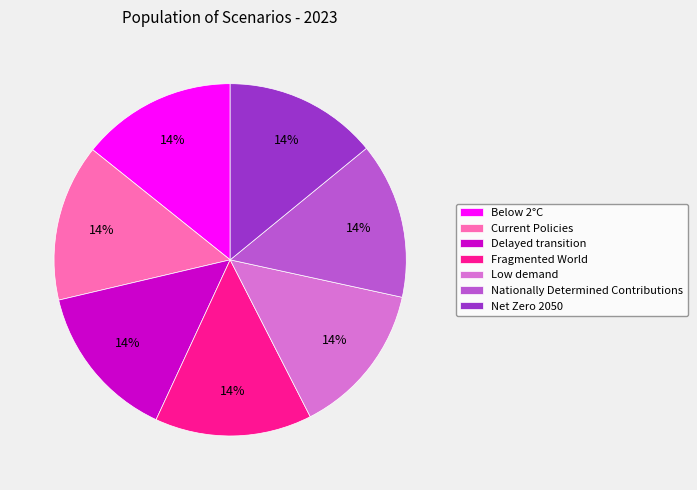

Does Net Zero 2050 account for over 50% of the chart?

No